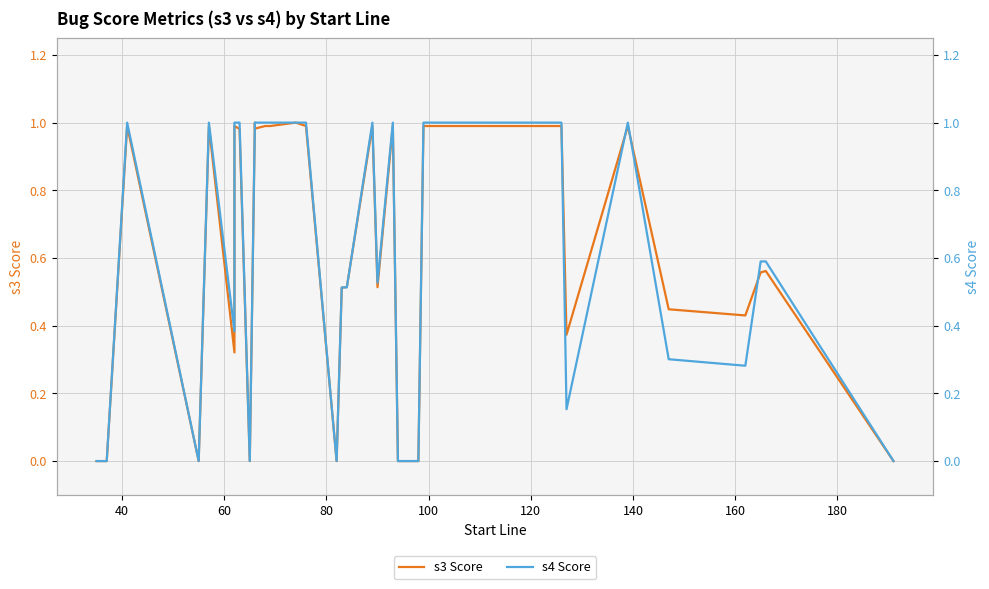

What are all the series names shown in the legend?

s3 Score, s4 Score